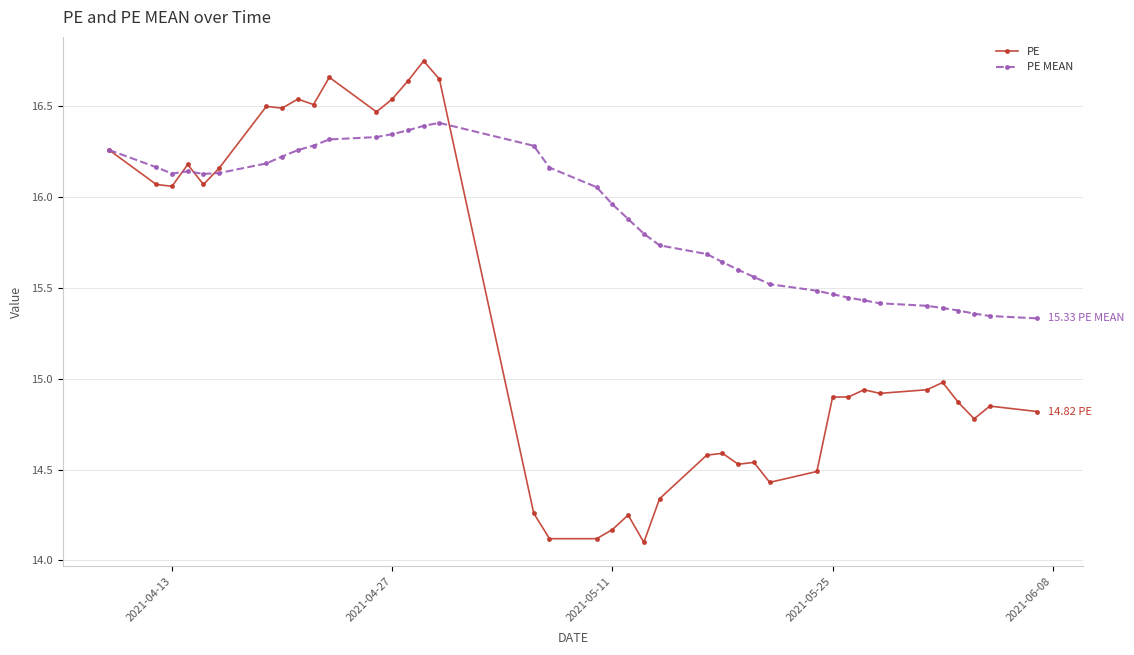

What is the average value of the PE MEAN series?

15.9